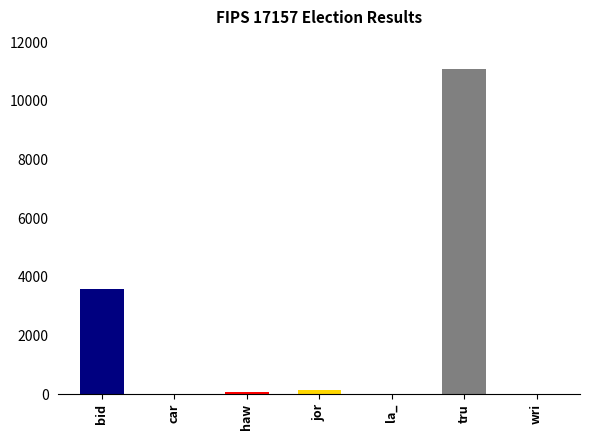

True or false: the data shows 3592 at bid.

True